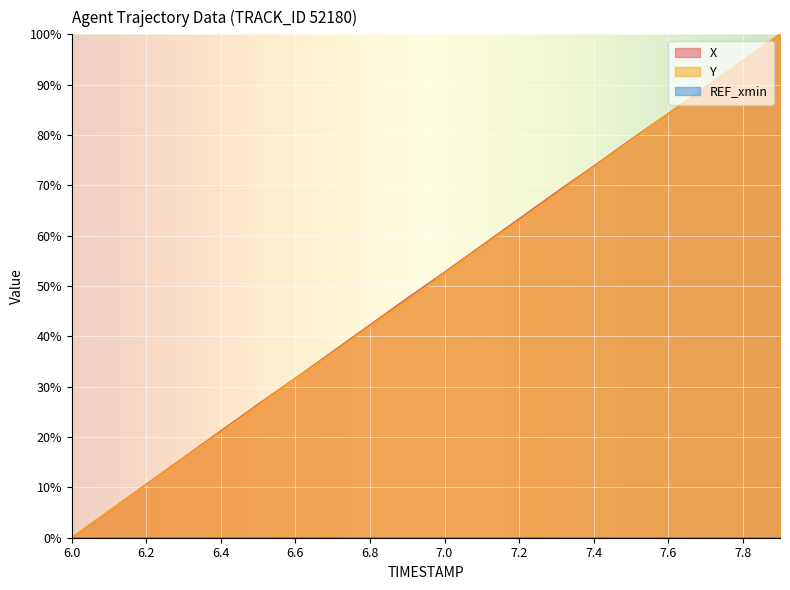

How many positive values does the Y series have?

19